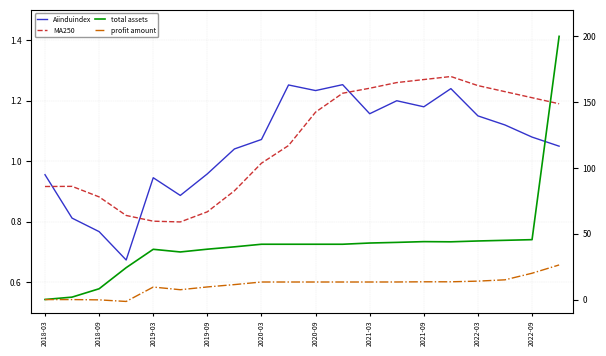

What is the sum of the profit amount values at 2022-09 and 2020-09?

33.3